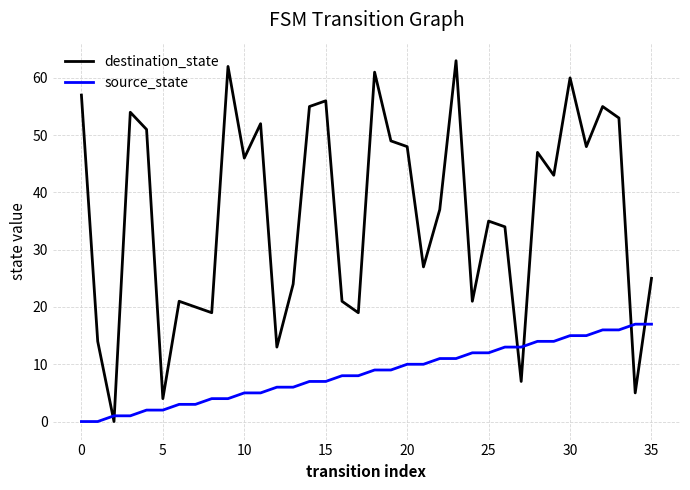

Which series has the largest total across all categories?

destination_state